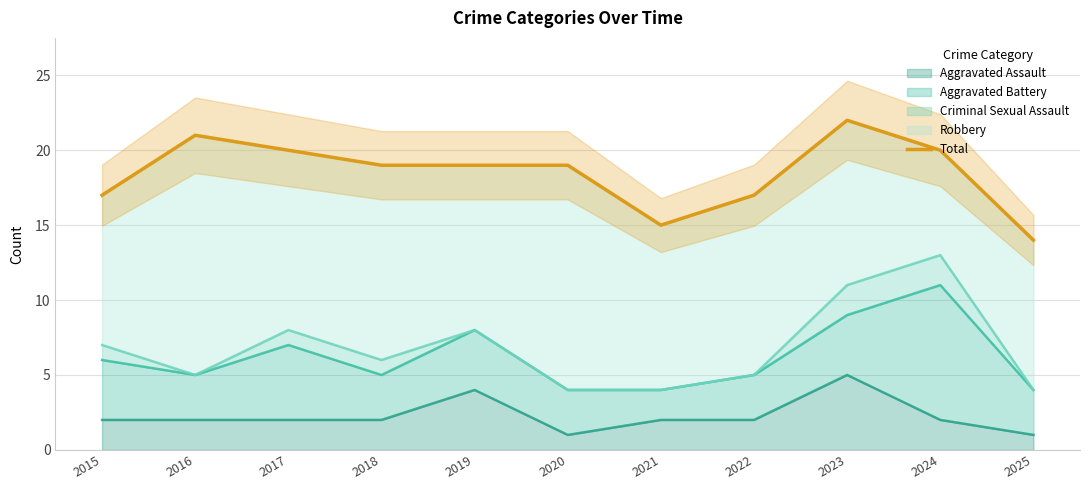

How many categories are shown in the chart?

11